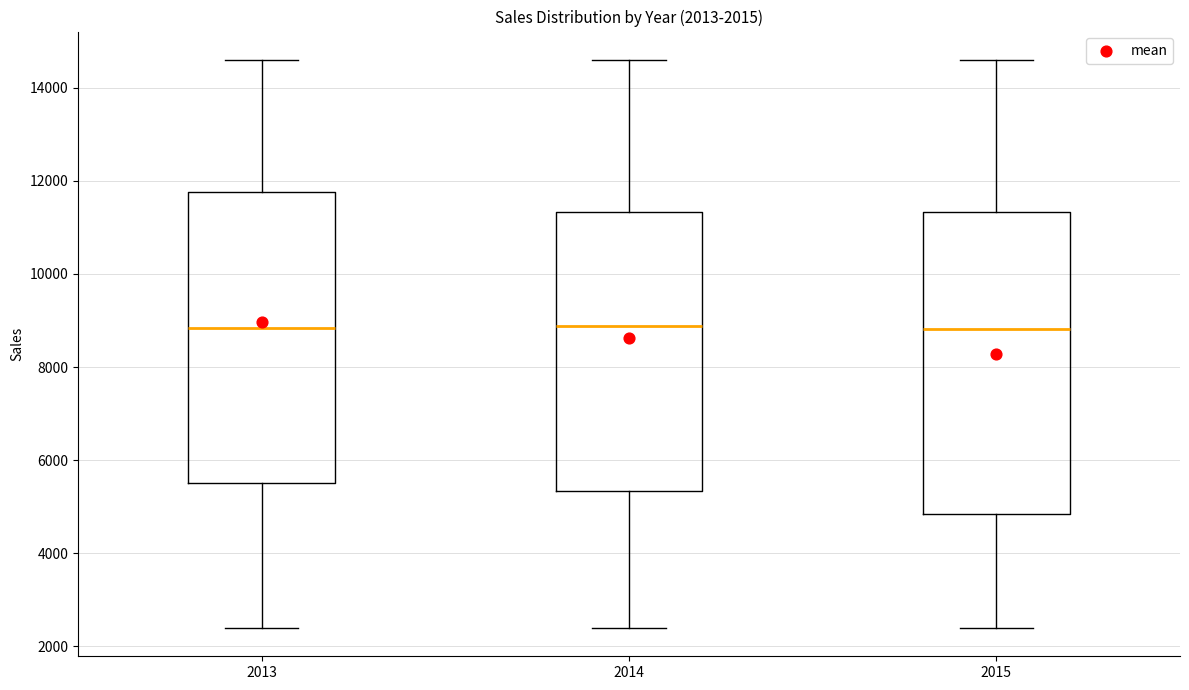

Comparing the boxes themselves (not the whiskers), which one is the tallest?

2015